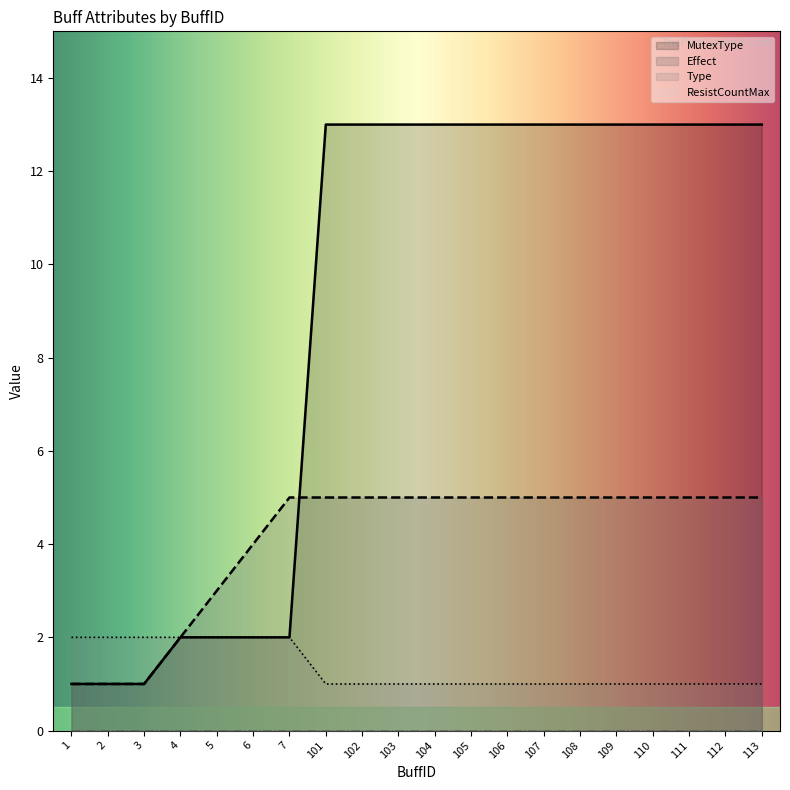

How many intersections are there between MutexType and Effect?

1